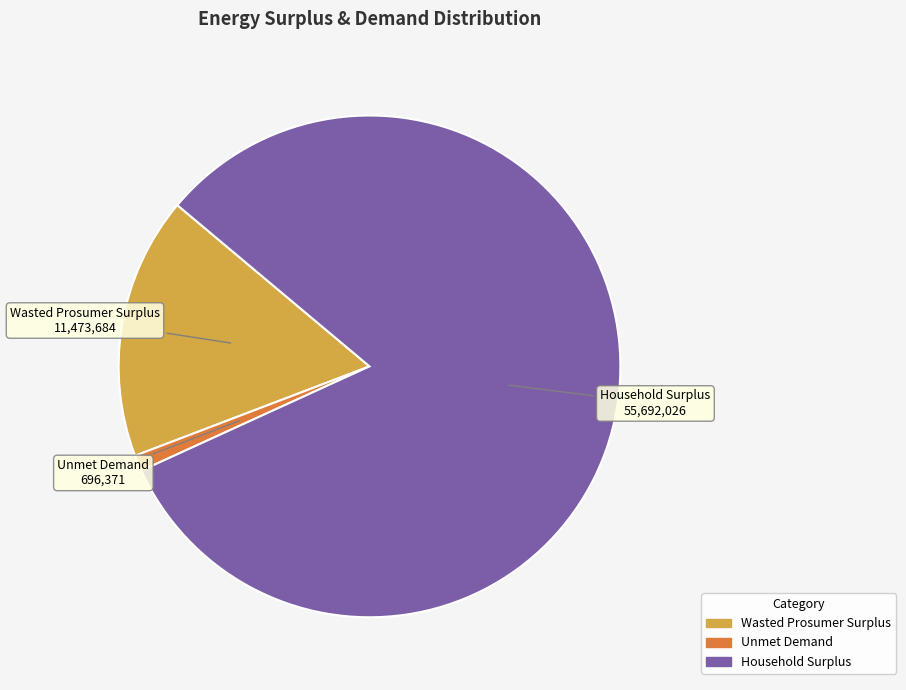

How many slices are in this pie chart?

3